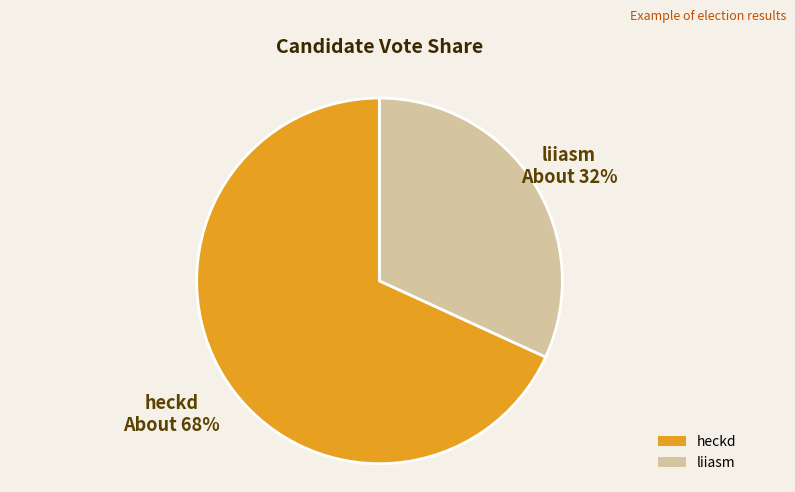

To the nearest percent, what portion does liiasm represent?

32%